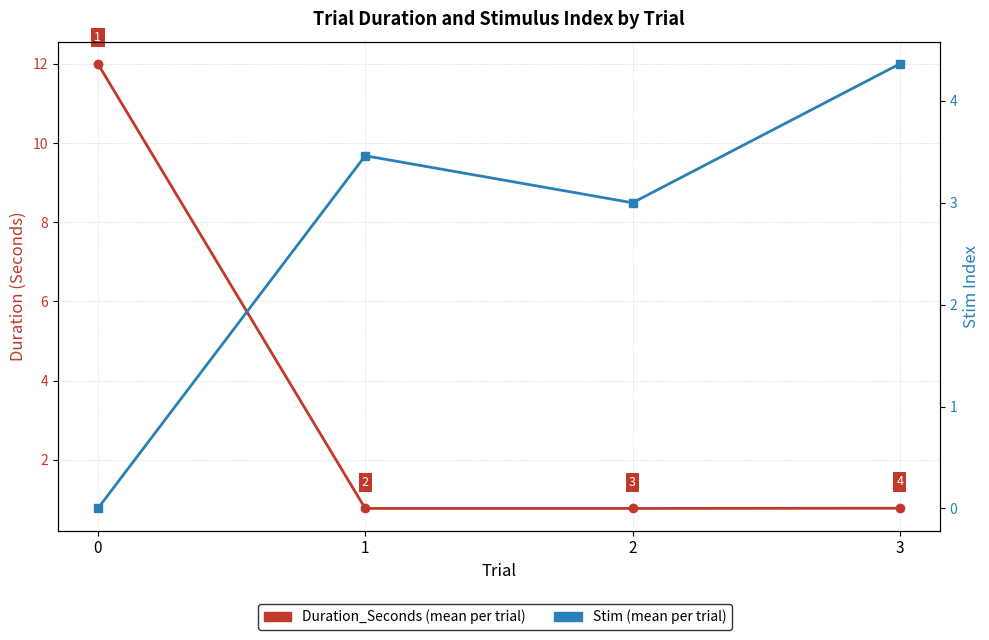

Which series has the largest total across all categories?

Duration_Seconds (mean per trial)